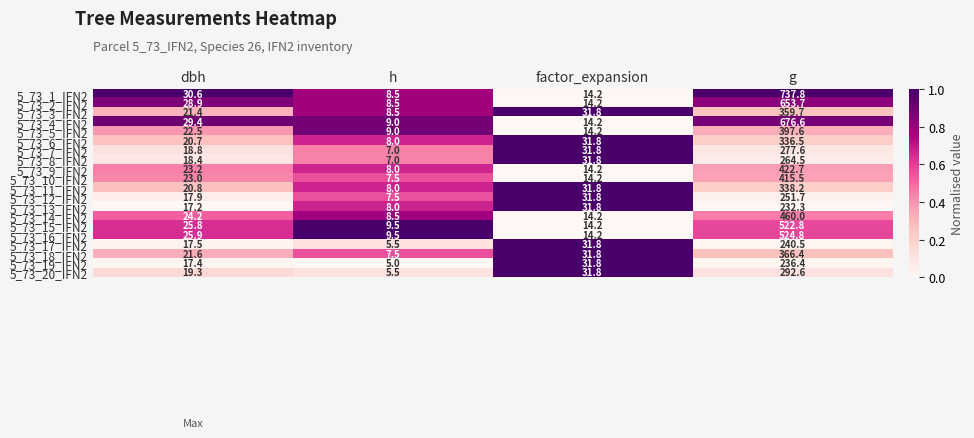

Is the value of 5_73_9_IFN2 at factor_expansion greater than the value of 5_73_19_IFN2 at dbh?

No